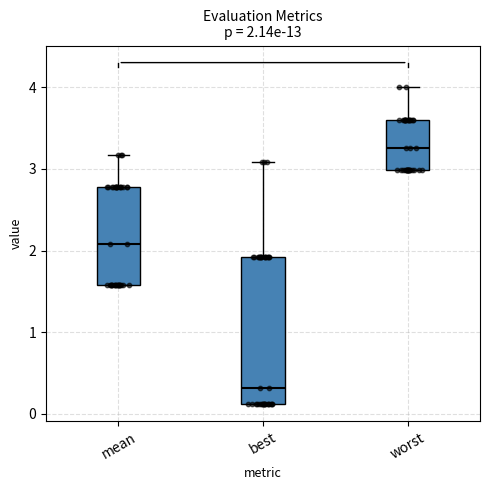

Which box is the tallest, from its lower edge to its upper edge?

best